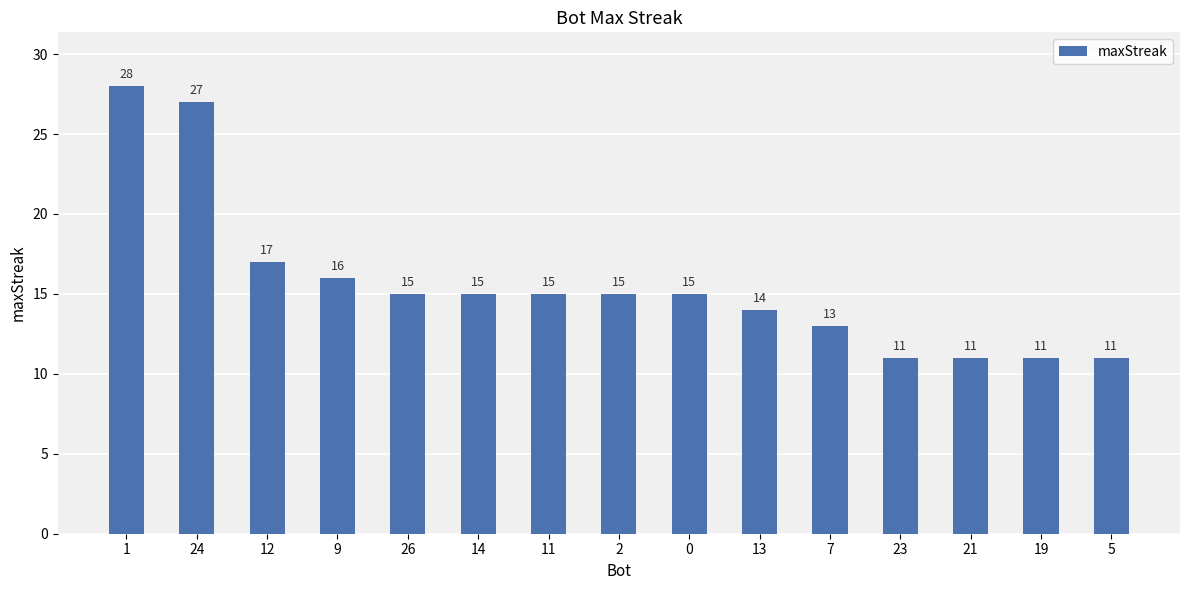

What is the average value?

16